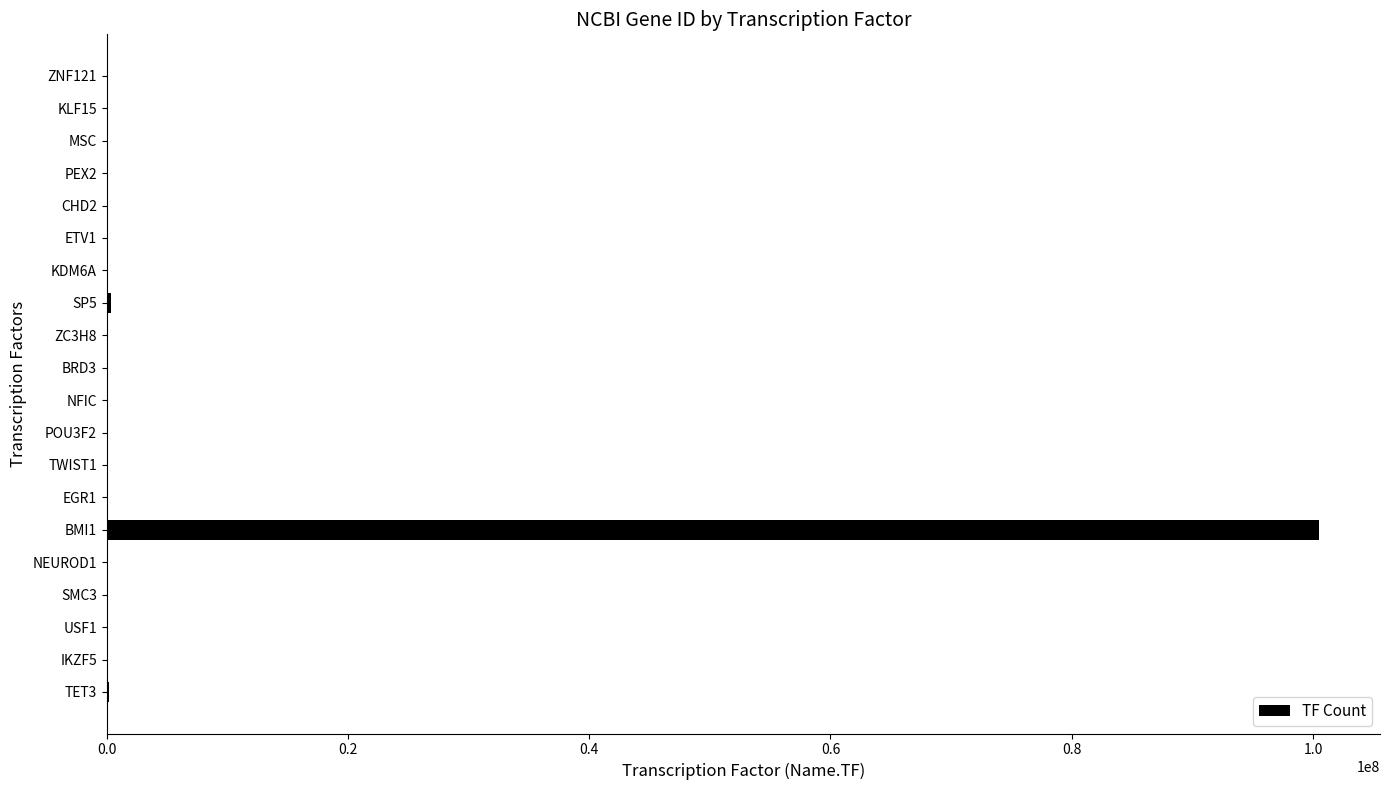

What is the average value?

5069113